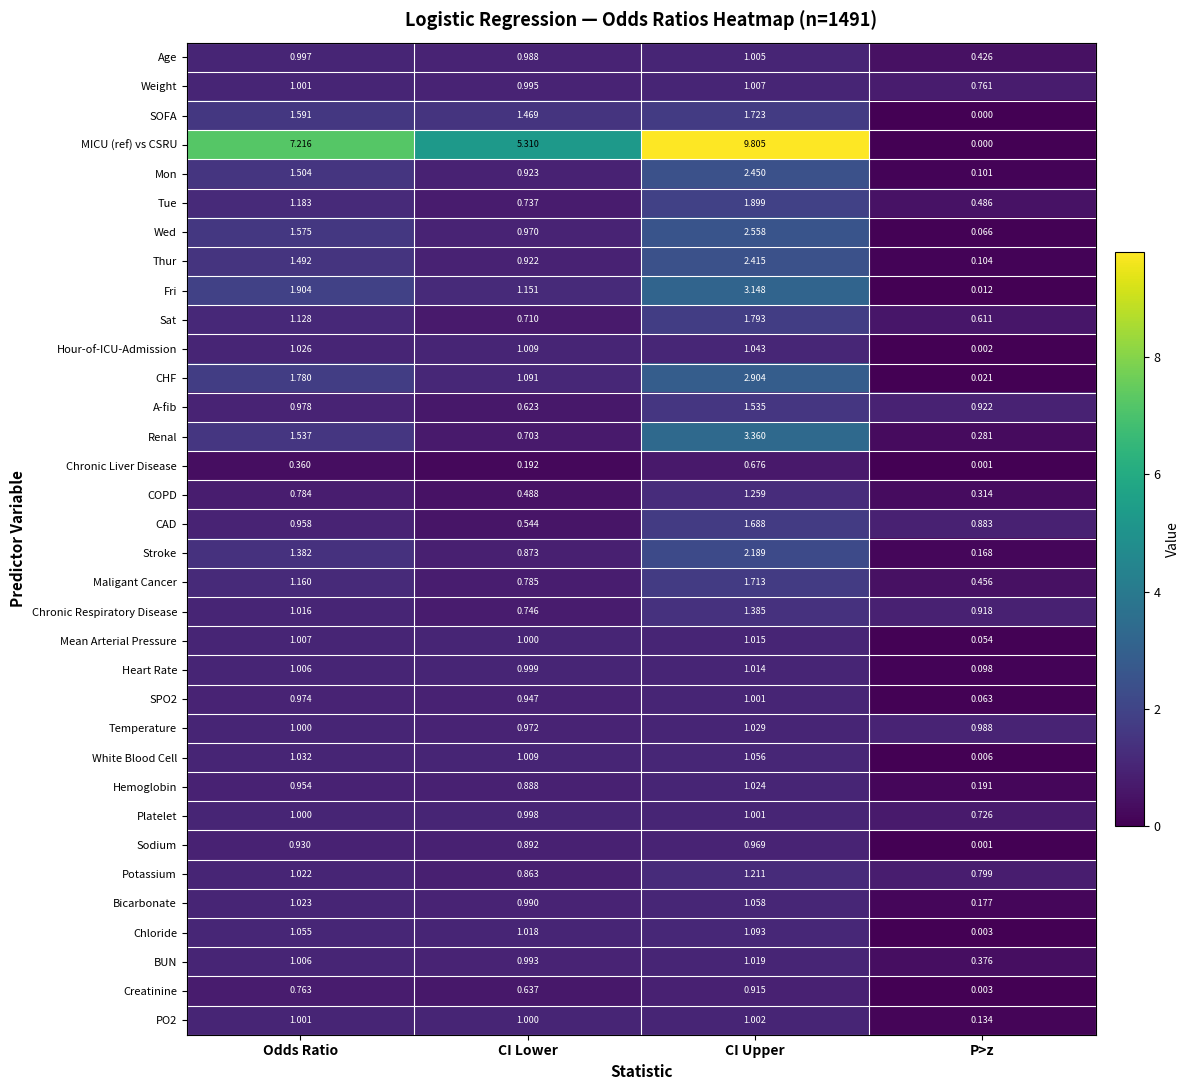

Where is PO2 nearest to the value 0?

P>z